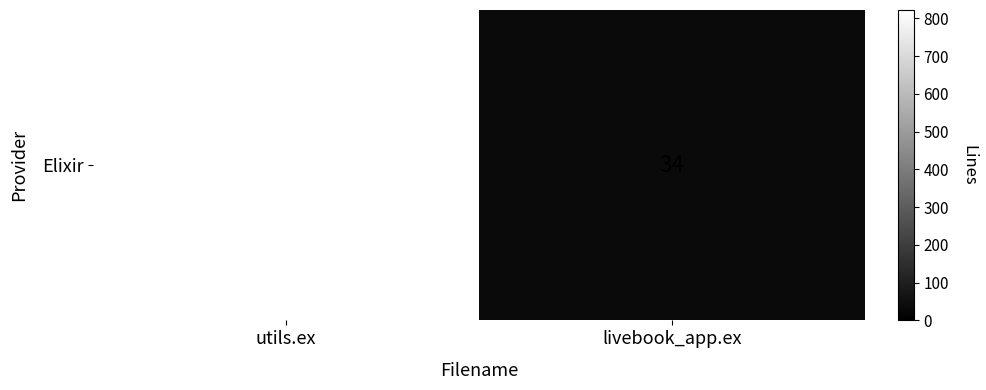

Rank the categories by value from lowest to highest.

livebook_app.ex, utils.ex